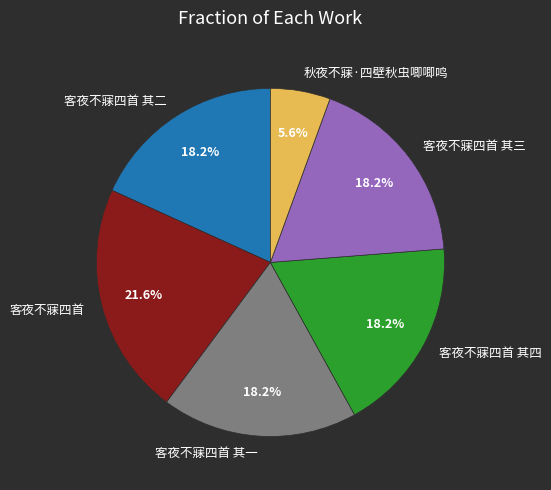

Between 客夜不寐四首 其三 and 秋夜不寐·四壁秋虫唧唧鸣, which is larger?

客夜不寐四首 其三